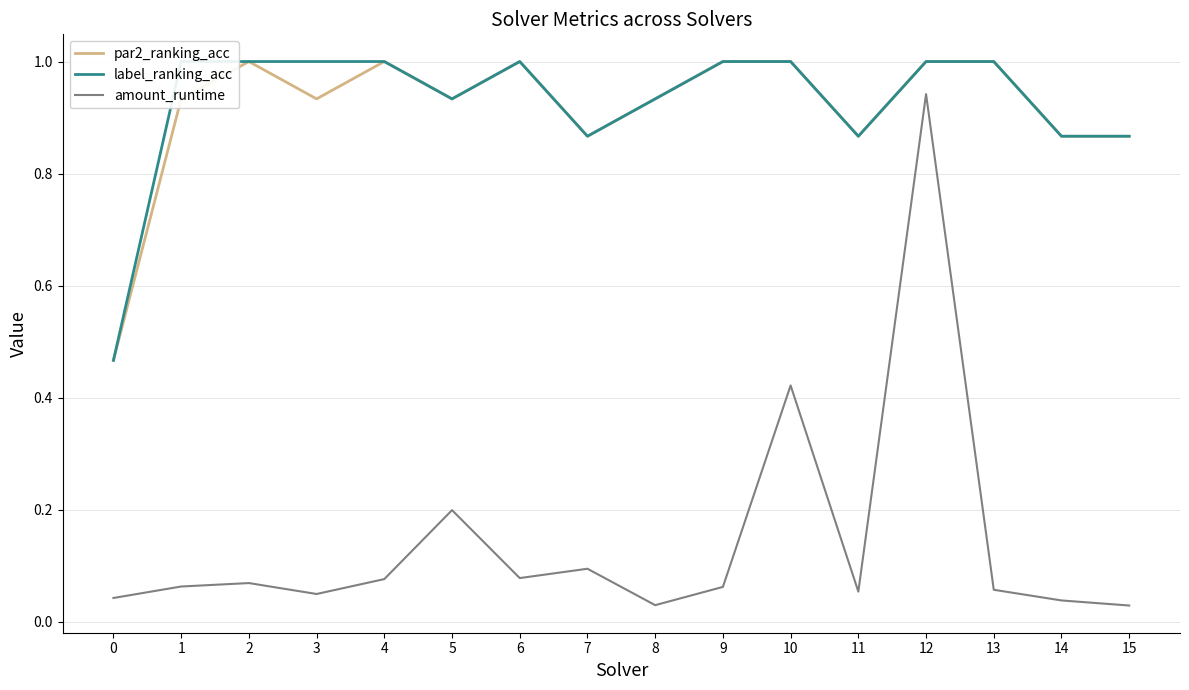

What are all the series names shown in the legend?

par2_ranking_acc, label_ranking_acc, amount_runtime